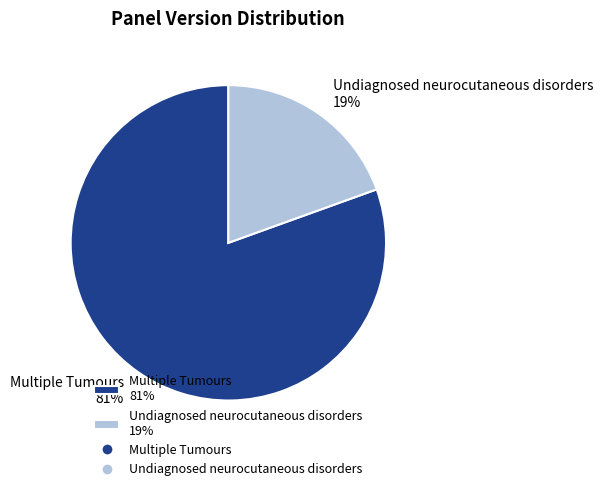

To the nearest percent, what is the average slice percentage?

50%